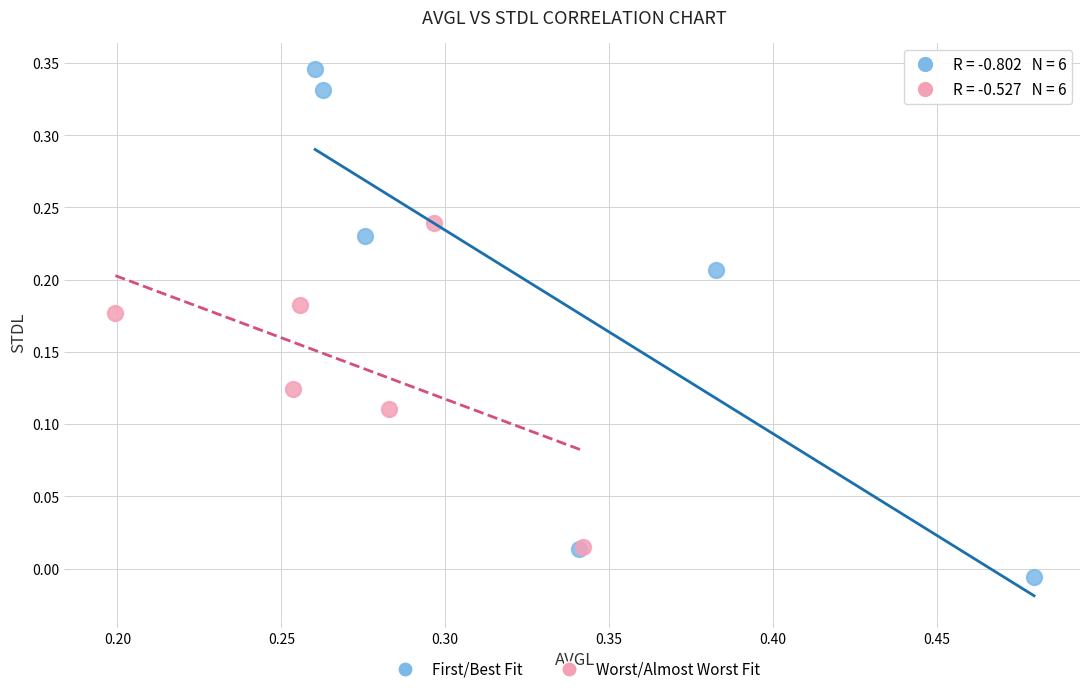

Which series reaches the minimum Y coordinate?

First/Best Fit